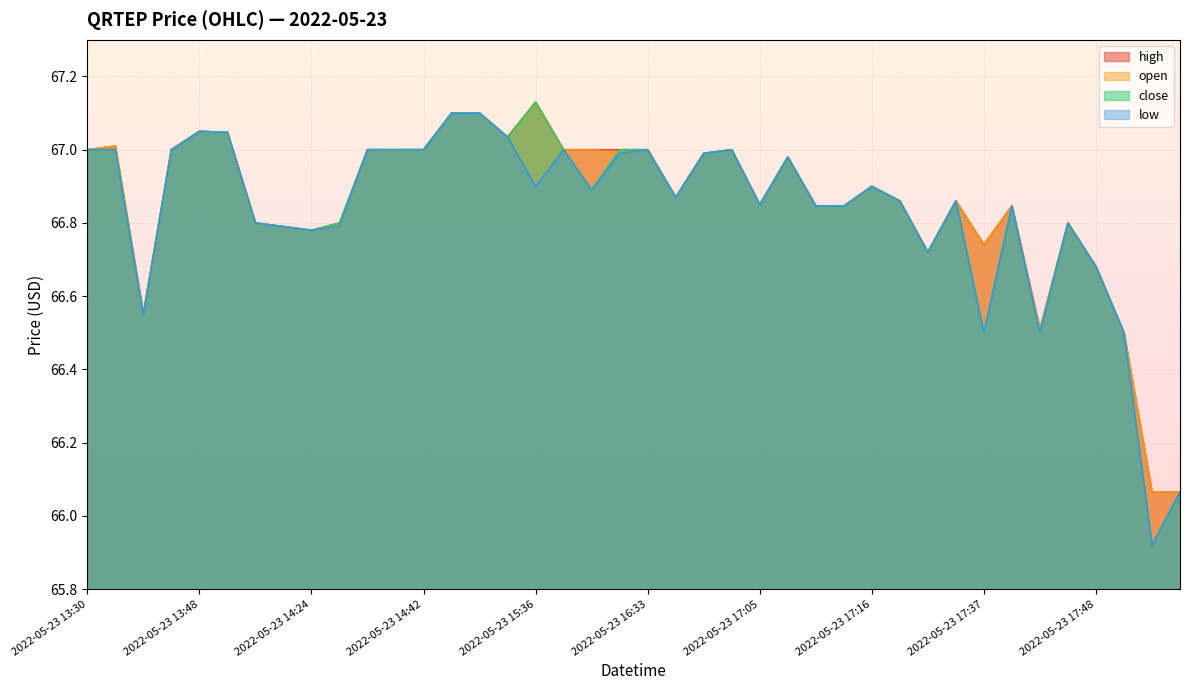

What is the maximum value shown in the chart?

67.1